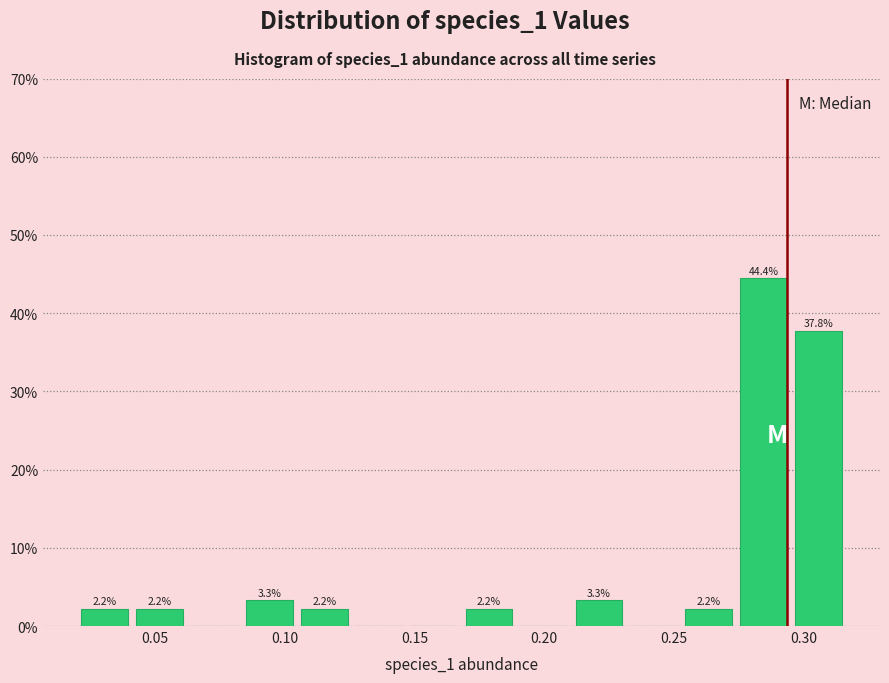

Over which range of the x-axis is the bar tallest?

0.275 to 0.295